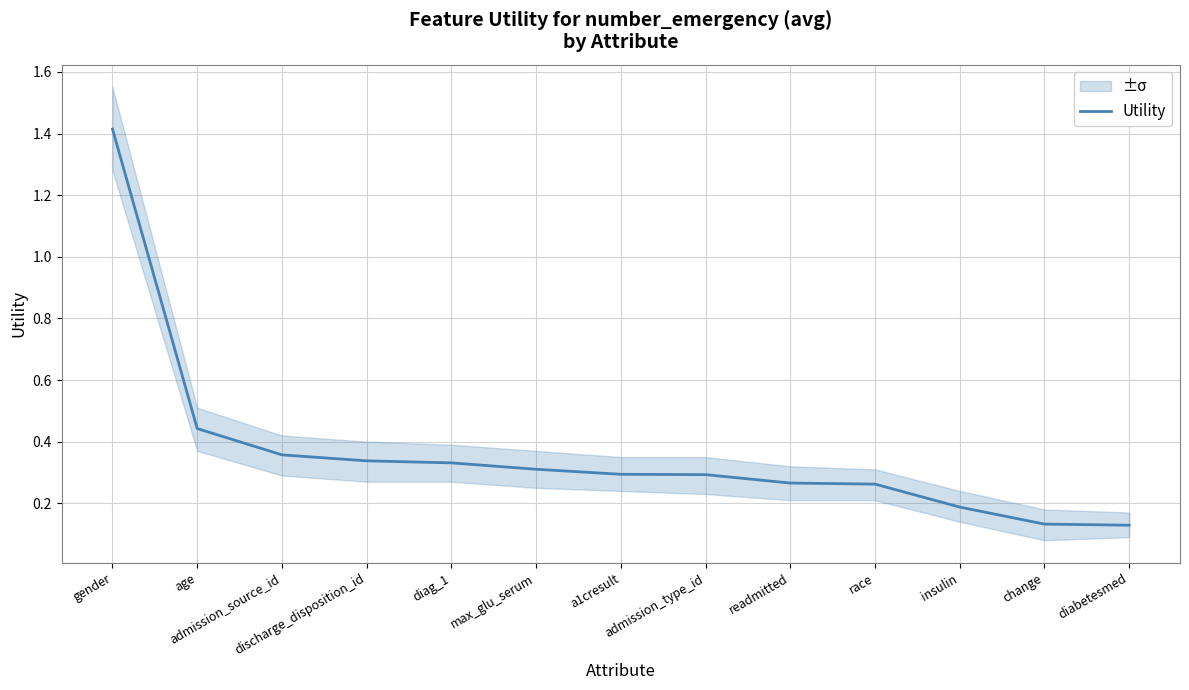

Reading left to right, list all the values displayed in this chart.

1.4	0.4	0.4	0.3	0.3	0.3	0.3	0.3	0.3	0.3	0.2	0.1	0.1